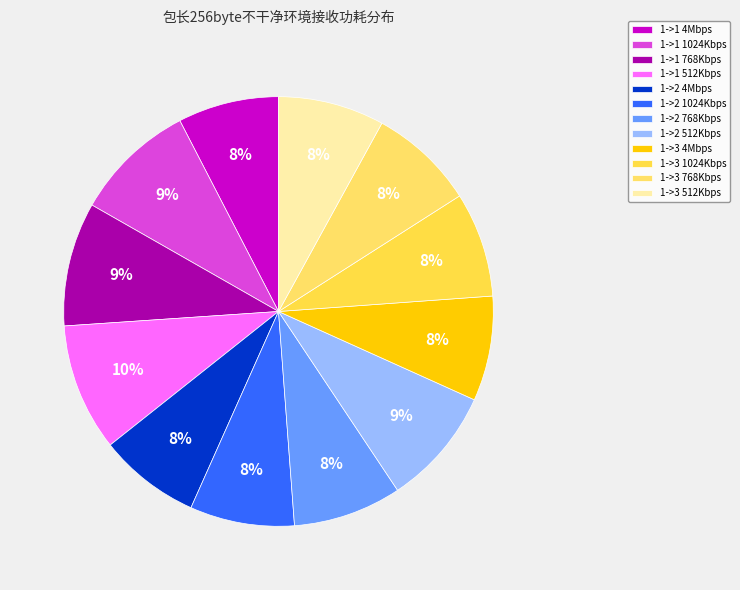

Is there any slice that represents more than half of the pie?

No